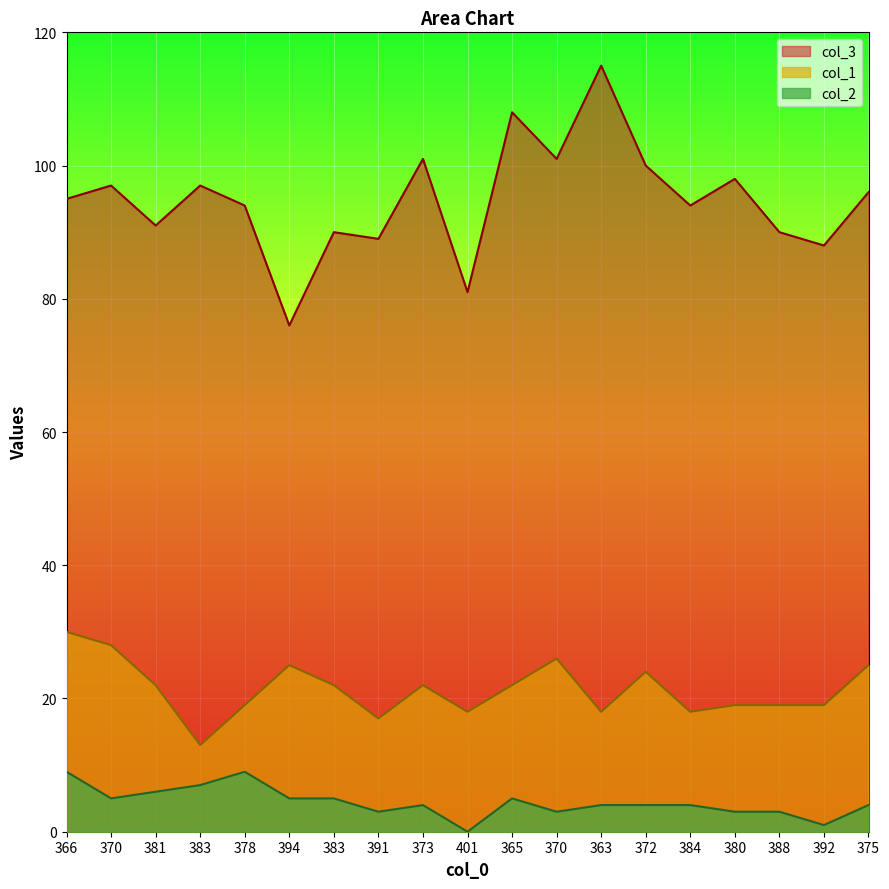

Is the value of col_2 at 384 greater than the value of col_3 at 373?

No